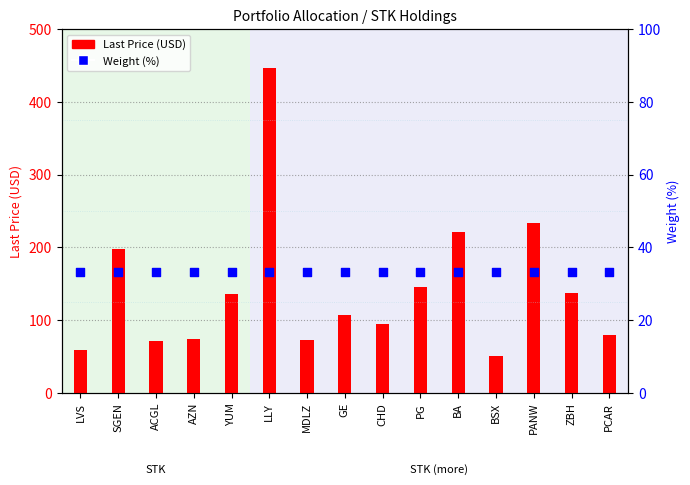

Which series reaches the minimum Y coordinate?

Weight (%)